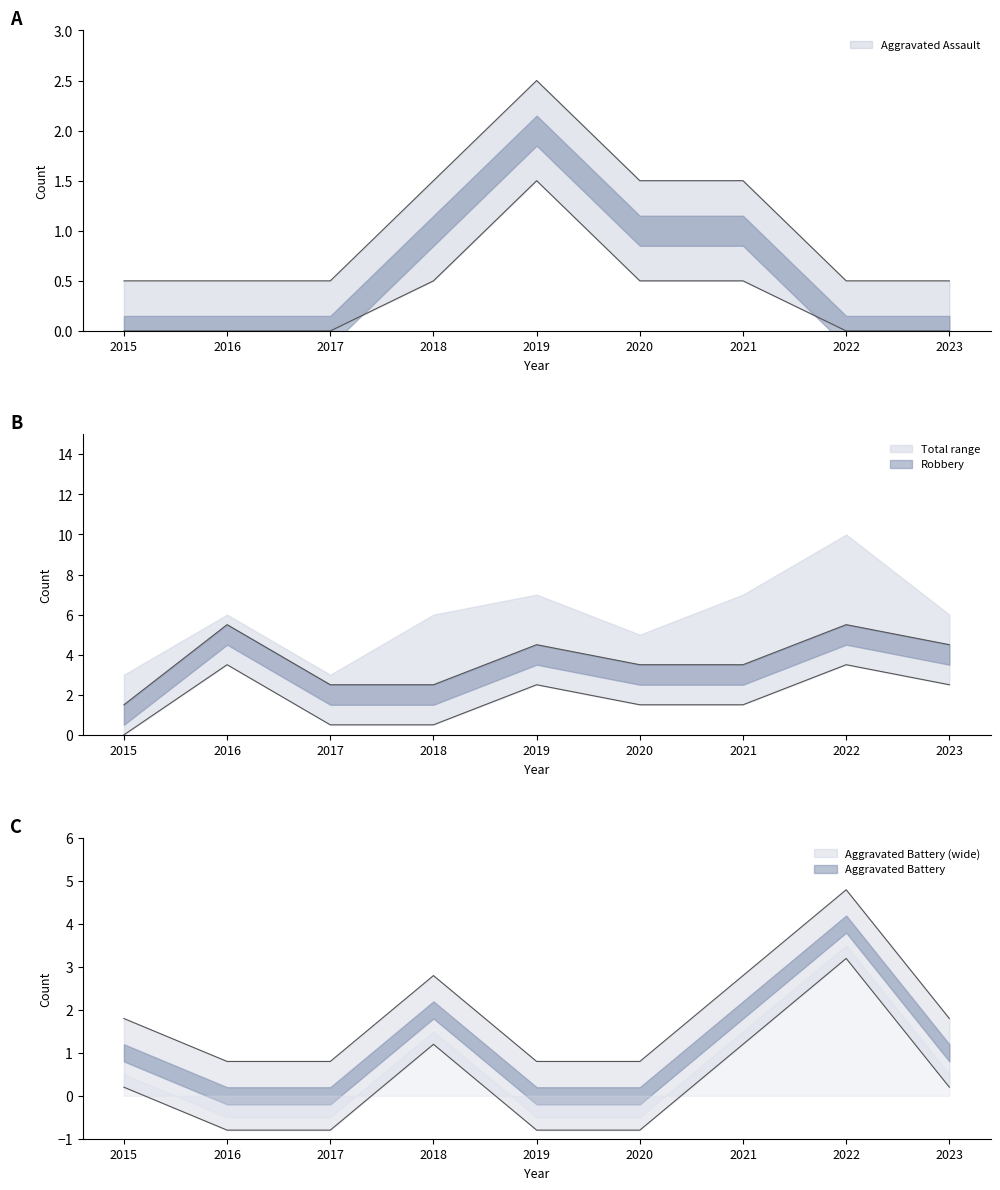

Does the chart have visible grid lines?

No